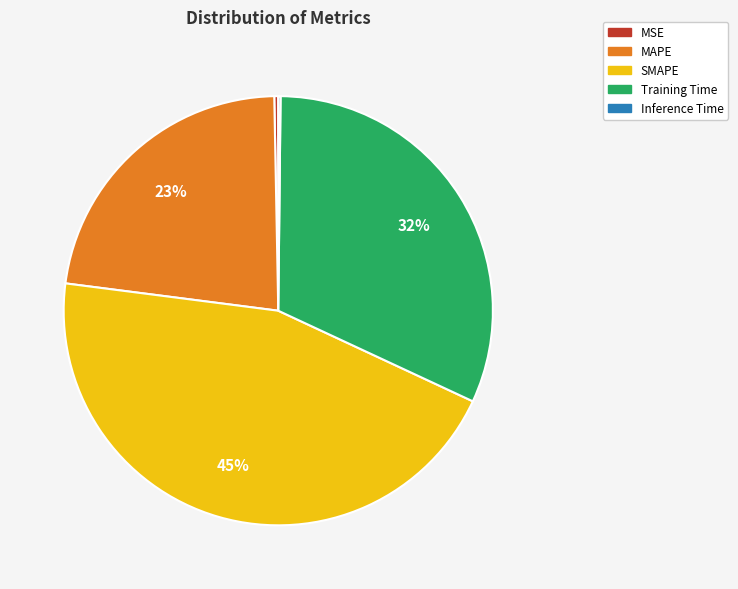

To the nearest percent, what is the difference between the largest and smallest slice percentages?

45%